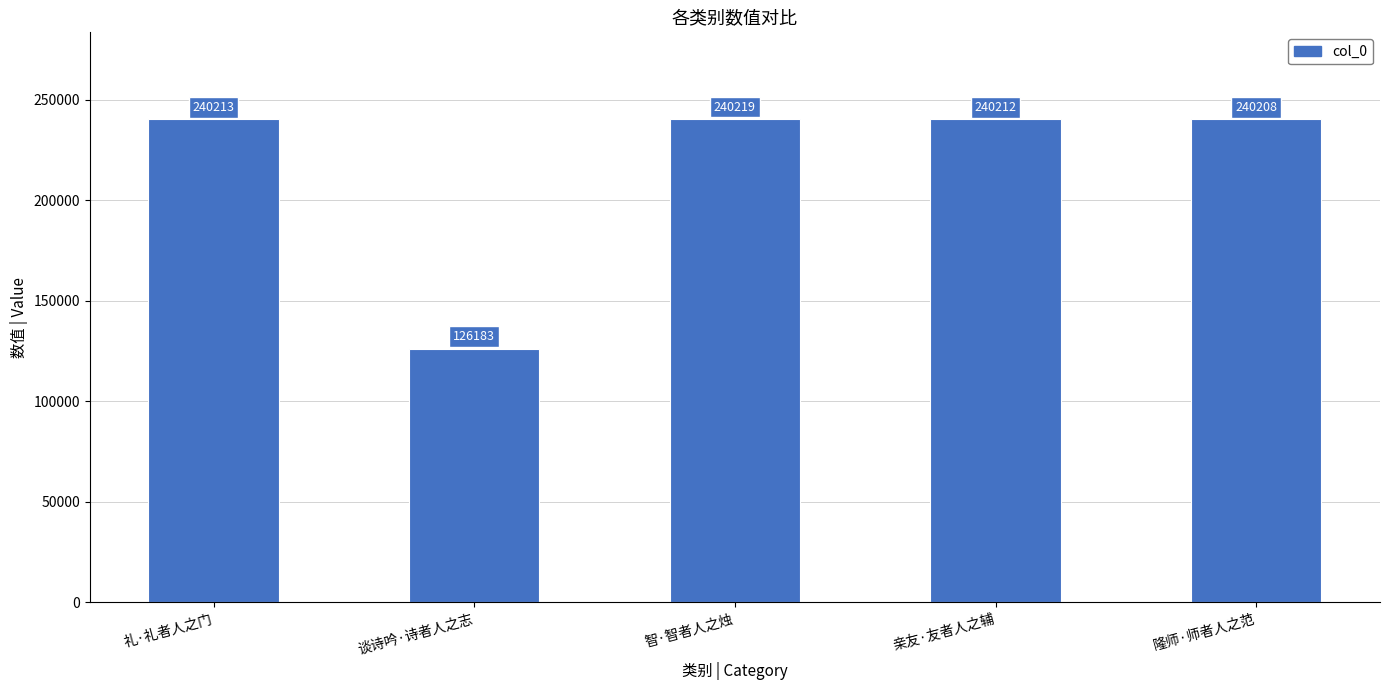

What is the change in value from 智·智者人之烛 to 亲友·友者人之辅?

-7